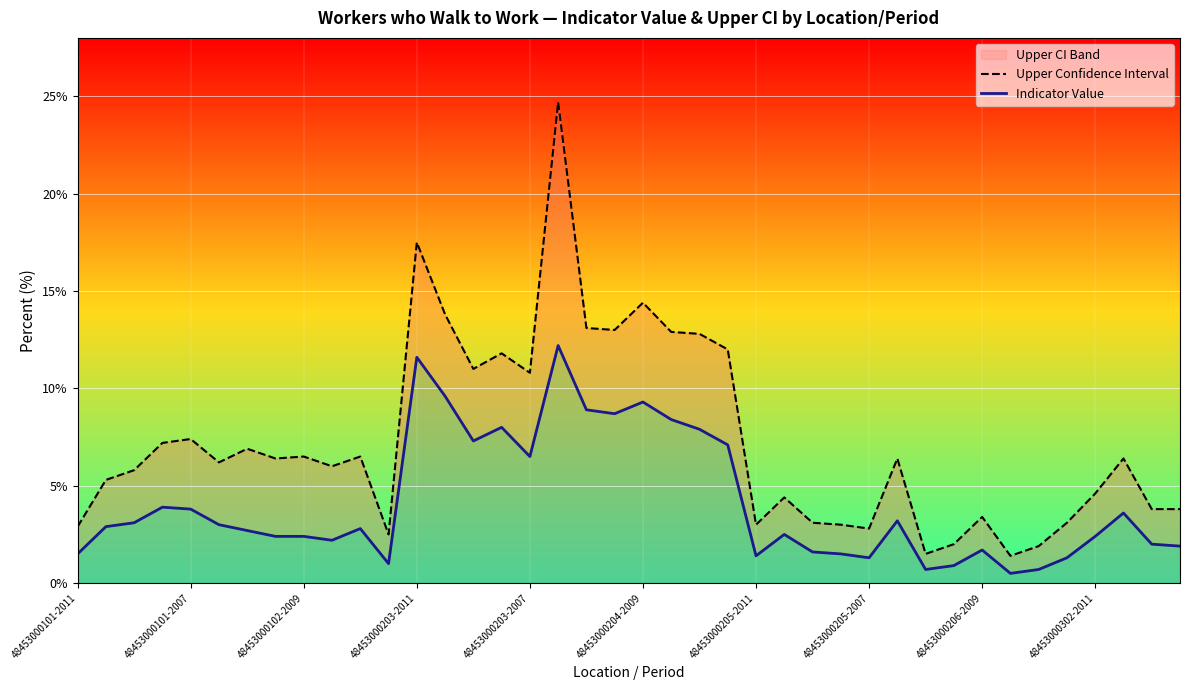

Reading left to right, transcribe all the data shown in this chart.

Upper Confidence Interval: 2.9	5.3	5.8	7.2	7.4	6.2	6.9	6.4	6.5	6.0	6.5	2.5	17.5	13.8	11.0	11.8	10.8	24.7	13.1	13.0	14.4	12.9	12.8	12.0	3.0	4.4	3.1	3.0	2.8	6.4	1.5	2.0	3.4	1.4	1.9	3.1	4.6	6.4	3.8	3.8
Indicator Value: 1.5	2.9	3.1	3.9	3.8	3.0	2.7	2.4	2.4	2.2	2.8	1.0	11.6	9.6	7.3	8.0	6.5	12.2	8.9	8.7	9.3	8.4	7.9	7.1	1.4	2.5	1.6	1.5	1.3	3.2	0.7	0.9	1.7	0.5	0.7	1.3	2.4	3.6	2.0	1.9